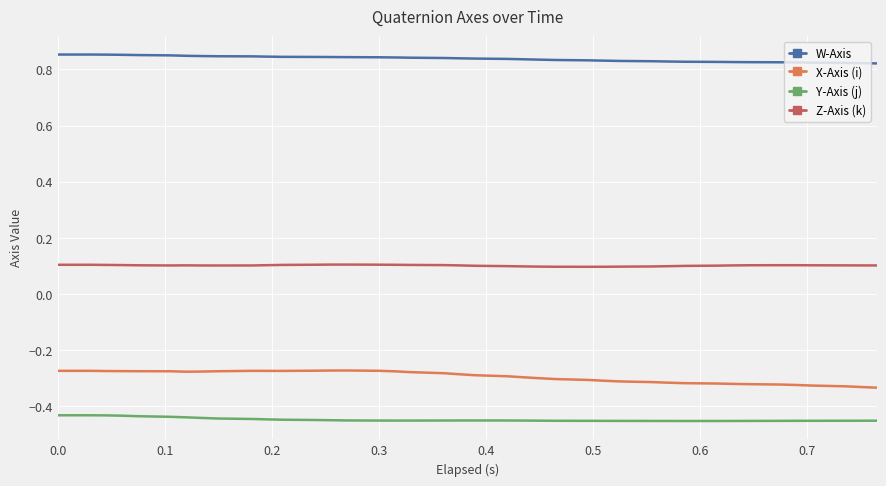

Which series has the largest total across all categories?

W-Axis